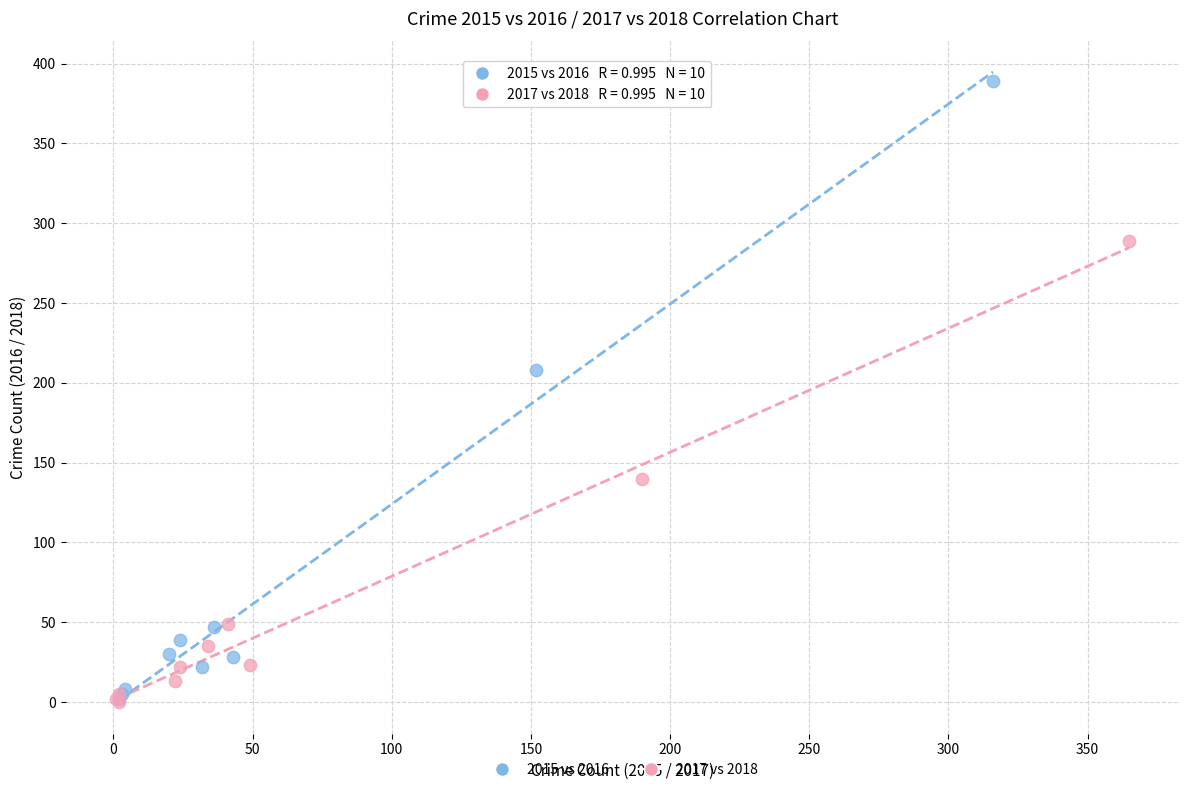

Which series has the widest spread of Y values?

2015 vs 2016